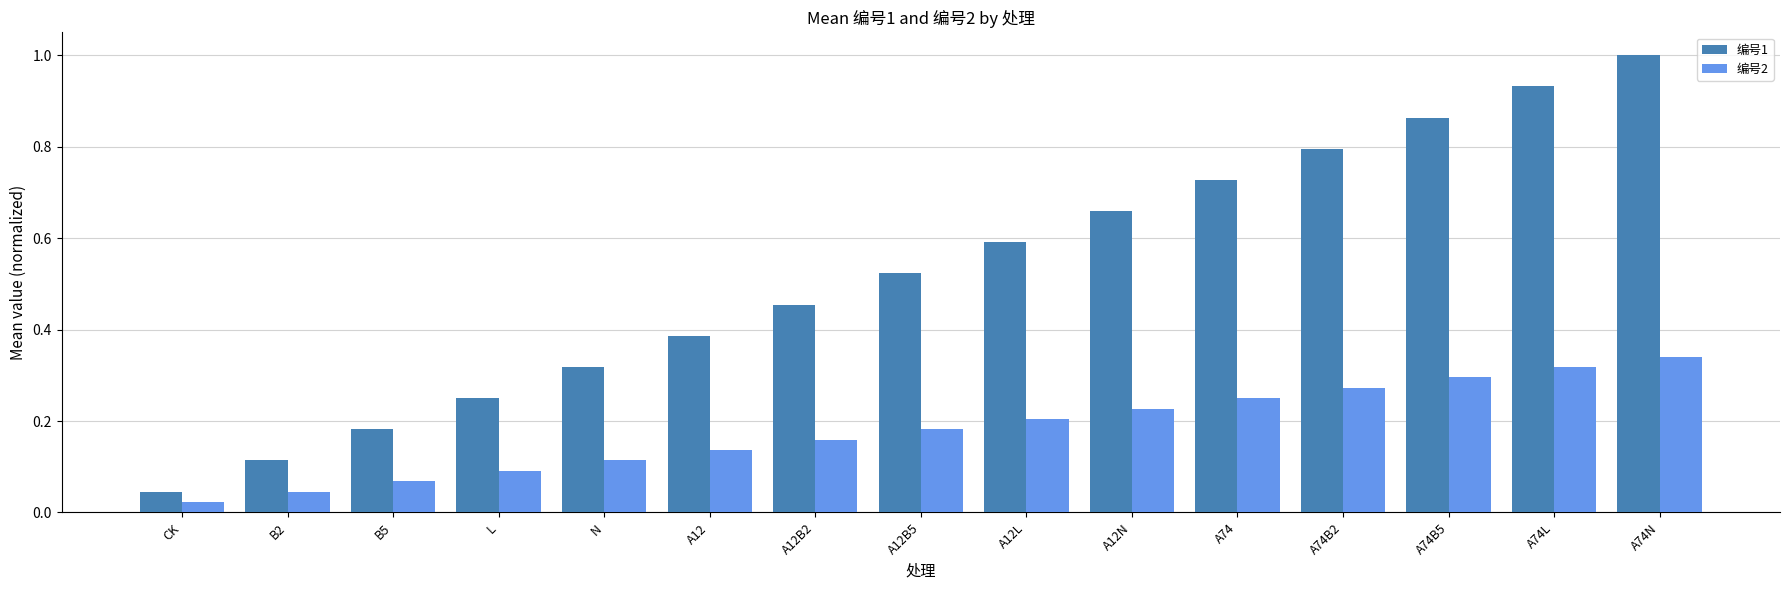

True or false: 编号2 has a value of 0.6 at A74N.

False